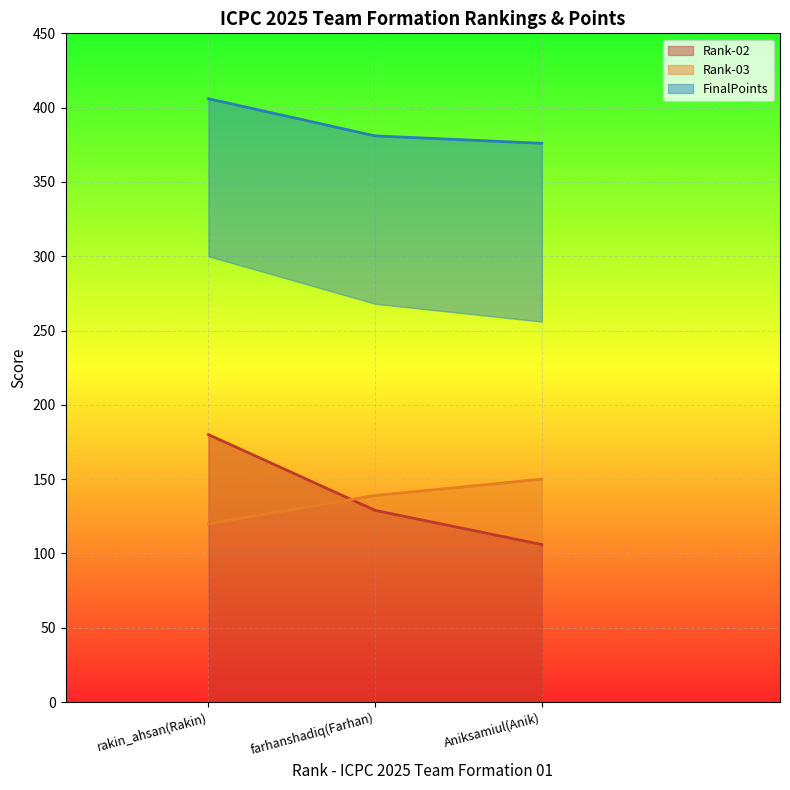

What is the value of the Rank-03 point at the 3rd from the left?

150